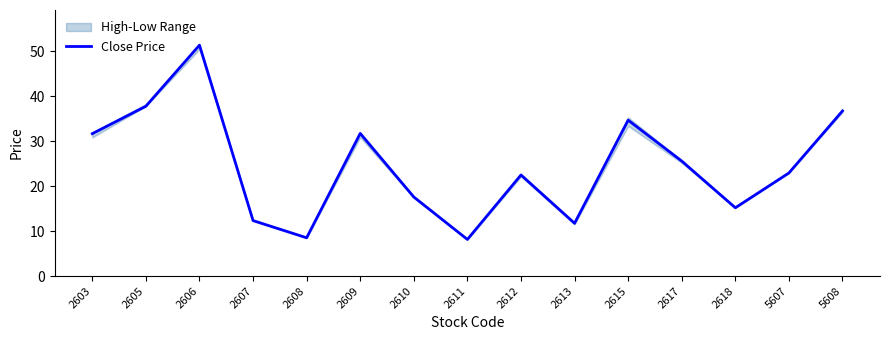

What is the sum of the values at 2613 and 2612?

34.2